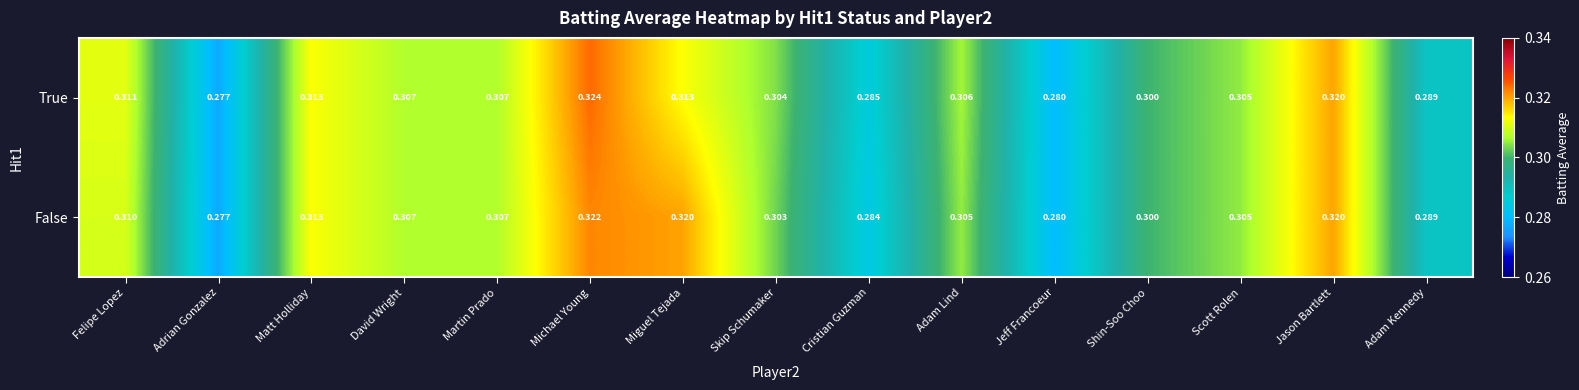

At which category is the sum across all series the highest?

Michael Young